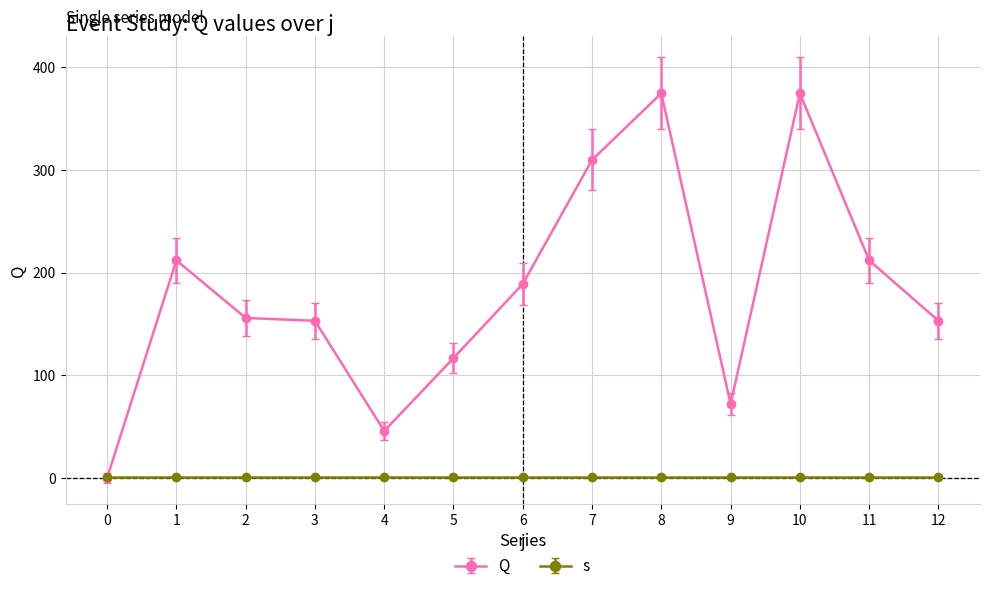

How many distinct data groups are displayed?

2